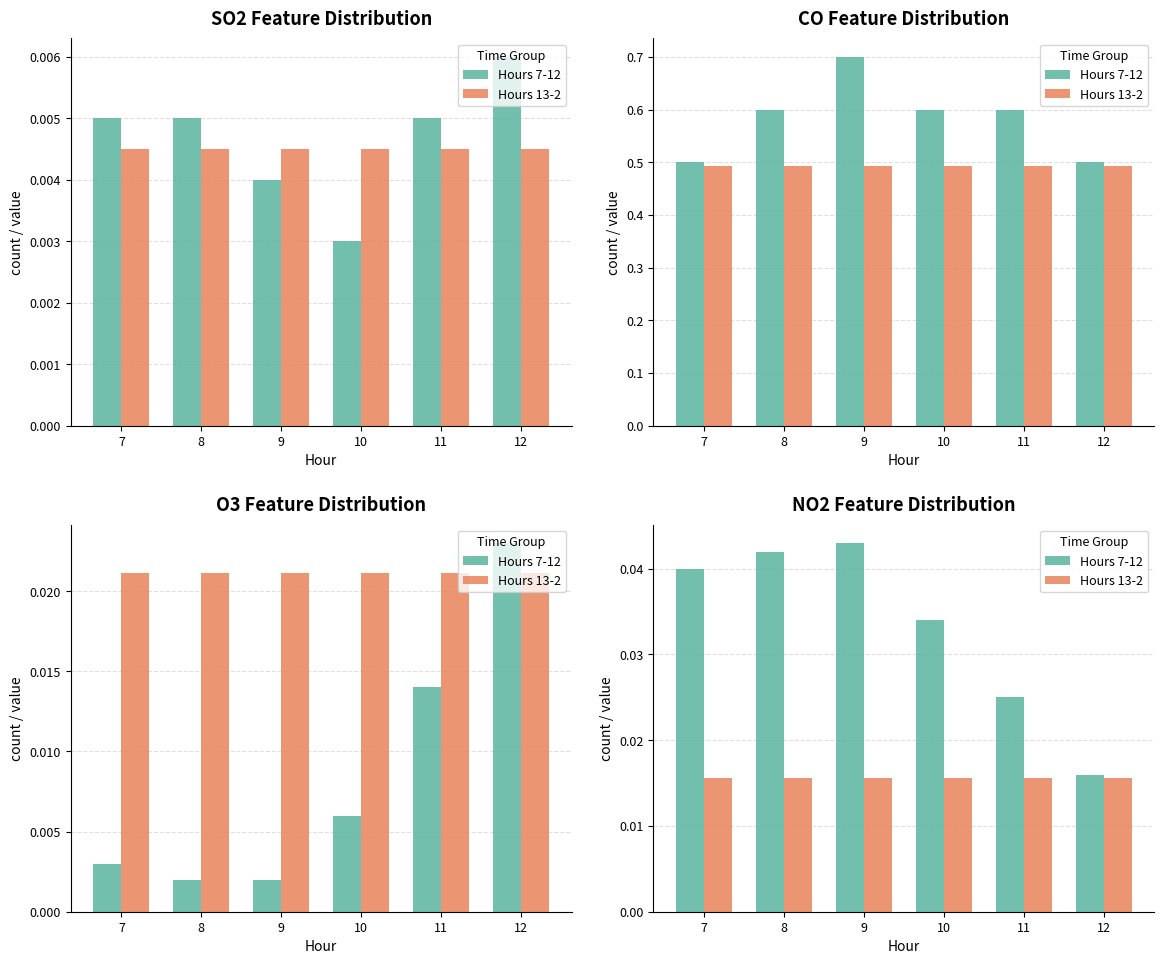

At which category does the chart reach its peak across all series?

9